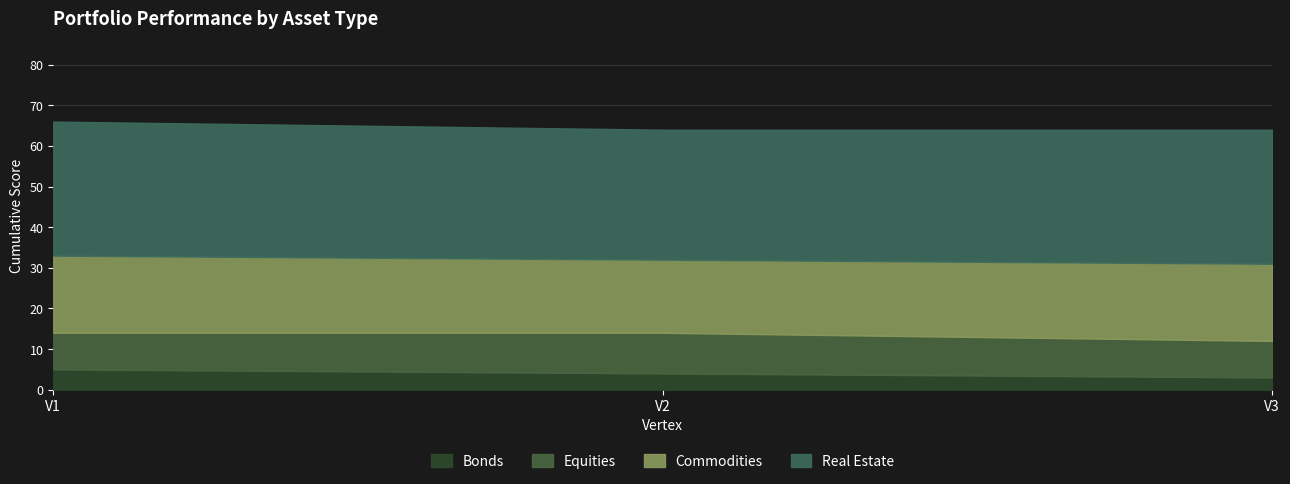

What is the maximum value for Bonds?

5